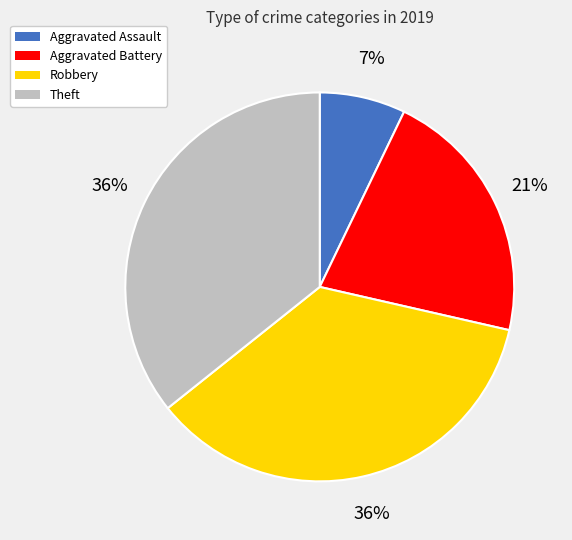

What percentage is the Aggravated Assault slice, to the nearest percent?

7%